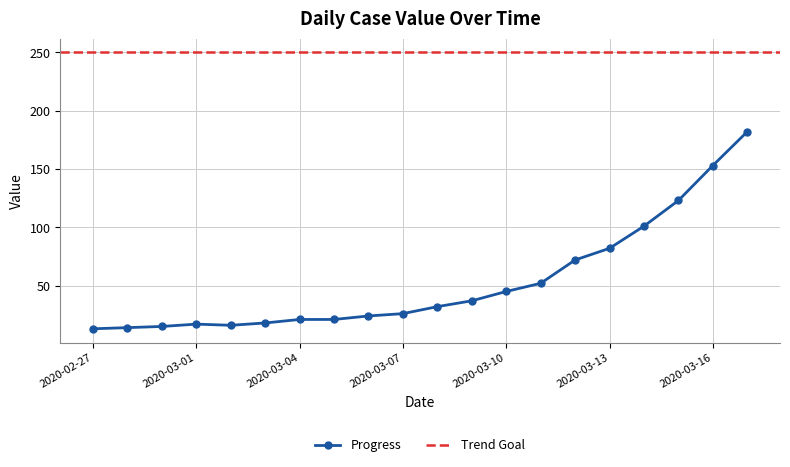

List the labels in order of value, smallest first.

2020-02-27, 2020-02-28, 2020-02-29, 2020-03-02, 2020-03-01, 2020-03-03, 2020-03-04, 2020-03-05, 2020-03-06, 2020-03-07, 2020-03-08, 2020-03-09, 2020-03-10, 2020-03-11, 2020-03-12, 2020-03-13, 2020-03-14, 2020-03-15, 2020-03-16, 2020-03-17